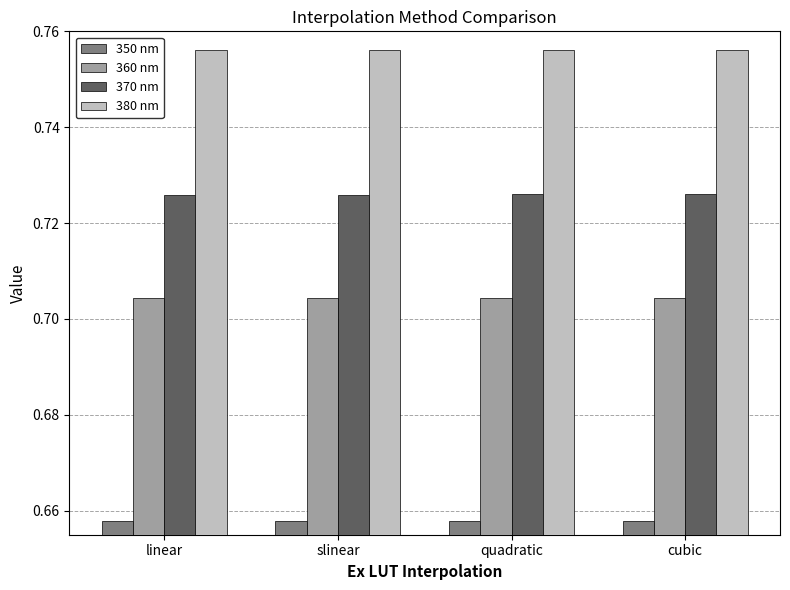

What is the sum of all 370 nm values?

2.9